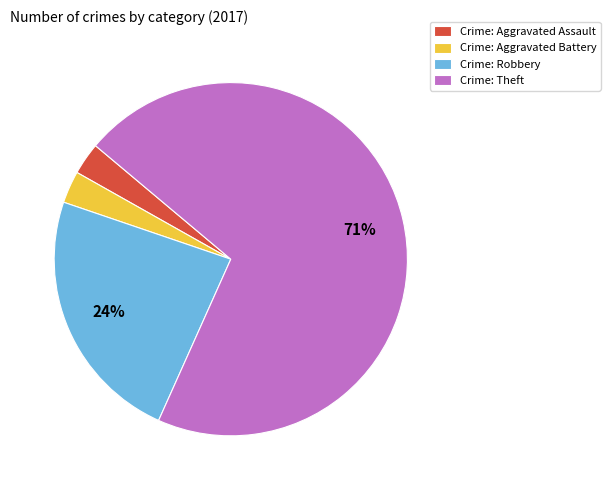

Is there a majority slice in this chart?

Yes